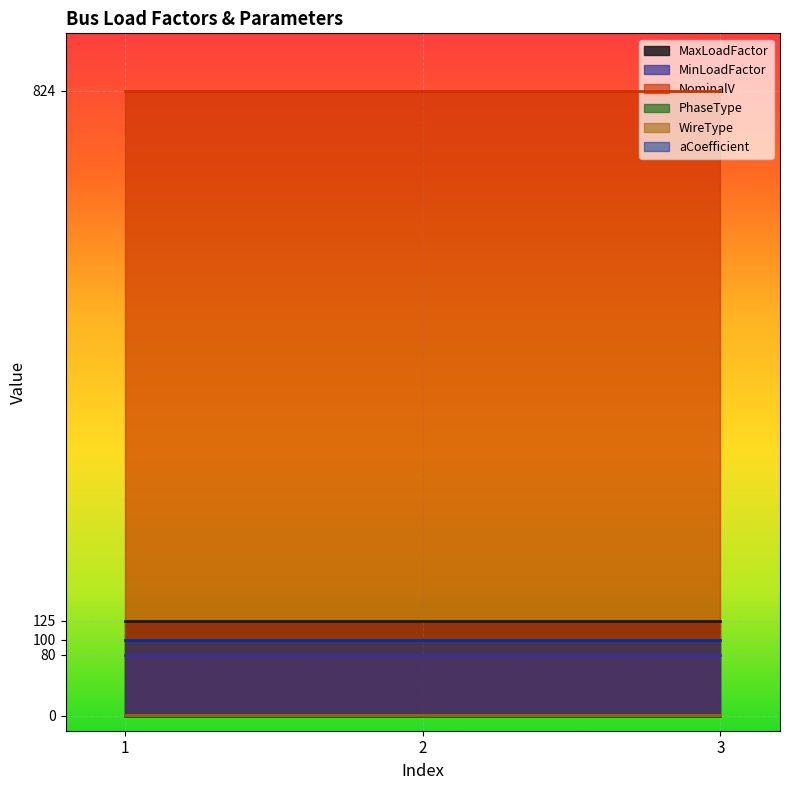

What are all the series names shown in the legend?

MaxLoadFactor, MinLoadFactor, NominalV, PhaseType, WireType, aCoefficient